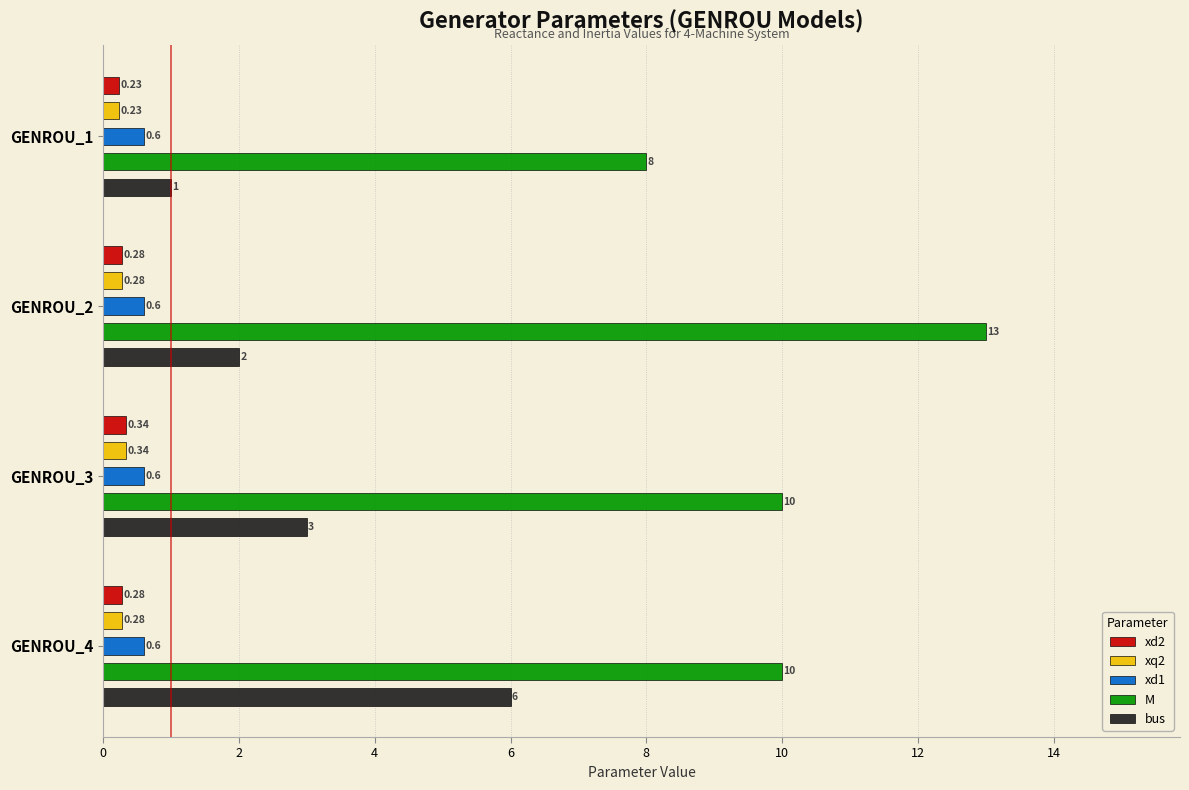

How many bars are there in total?

20